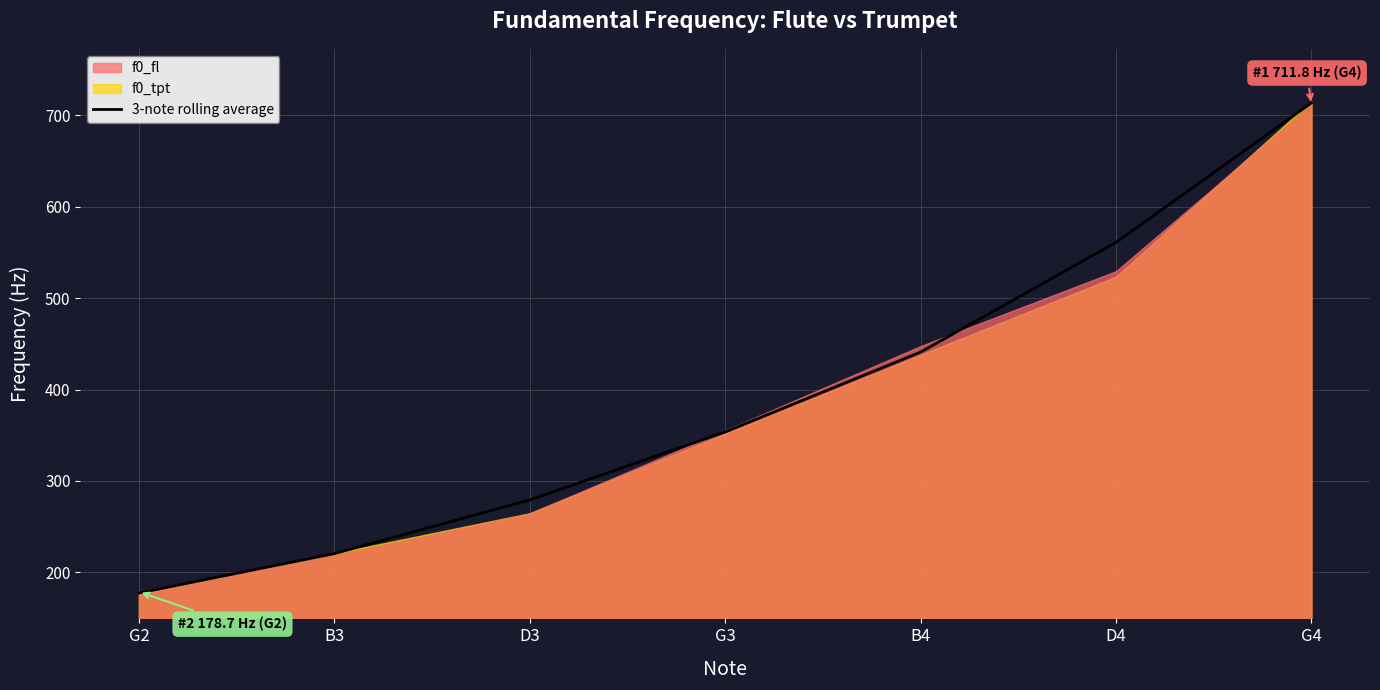

What is the minimum value shown in the chart?

177.3